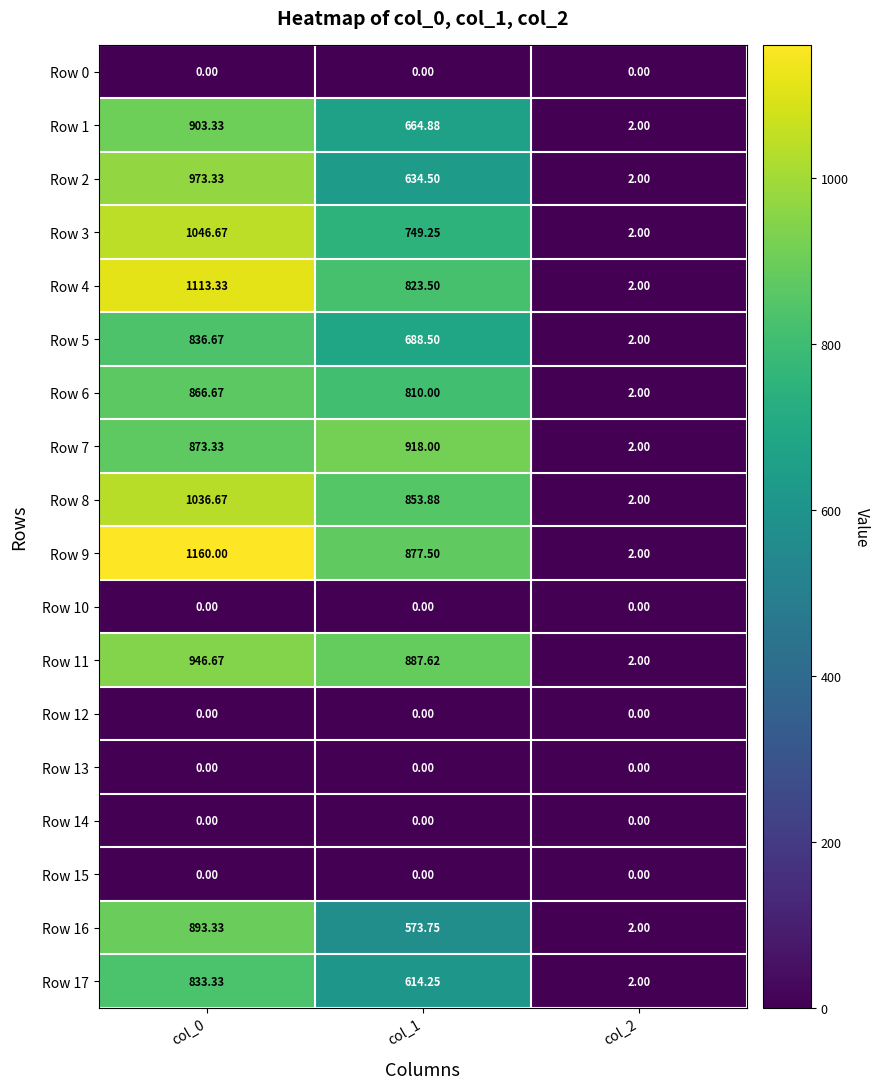

Count the number of data series in this chart.

18